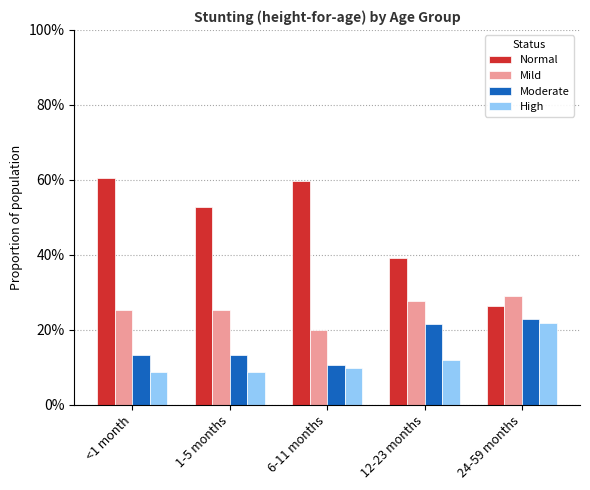

What is the difference between the maximum and minimum values in the Mild series?

0.1